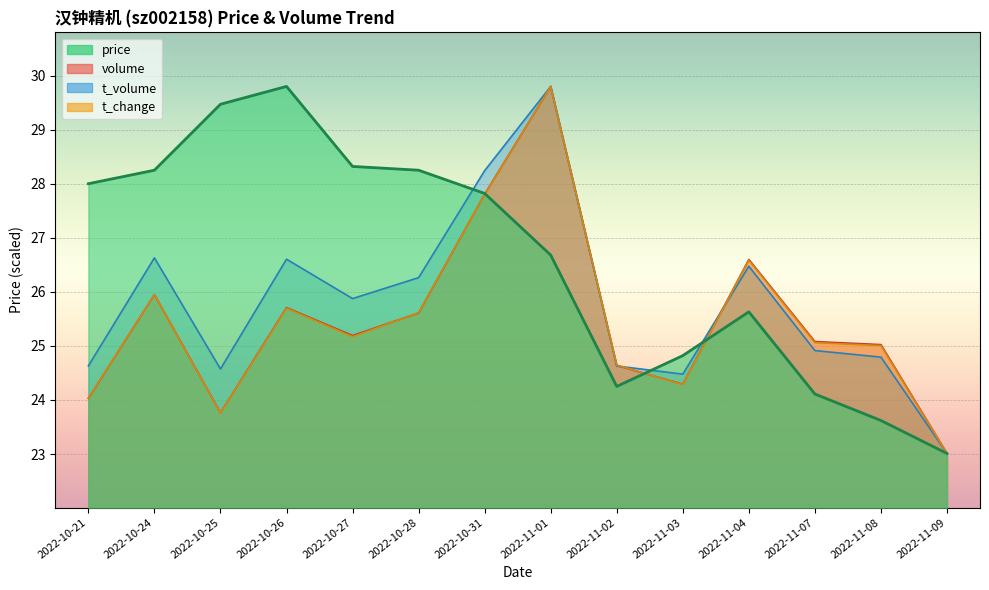

True or false: t_change has more than 0 points higher than both neighbors.

True